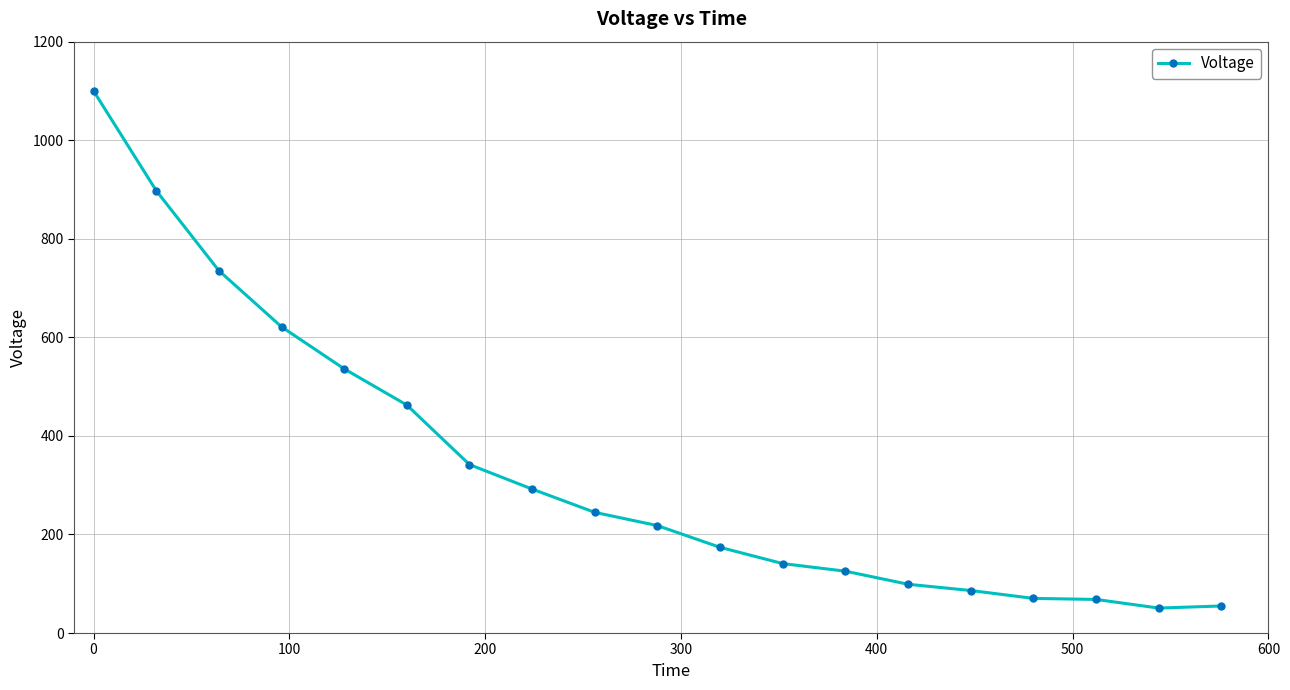

What is the smallest value displayed?

50.7